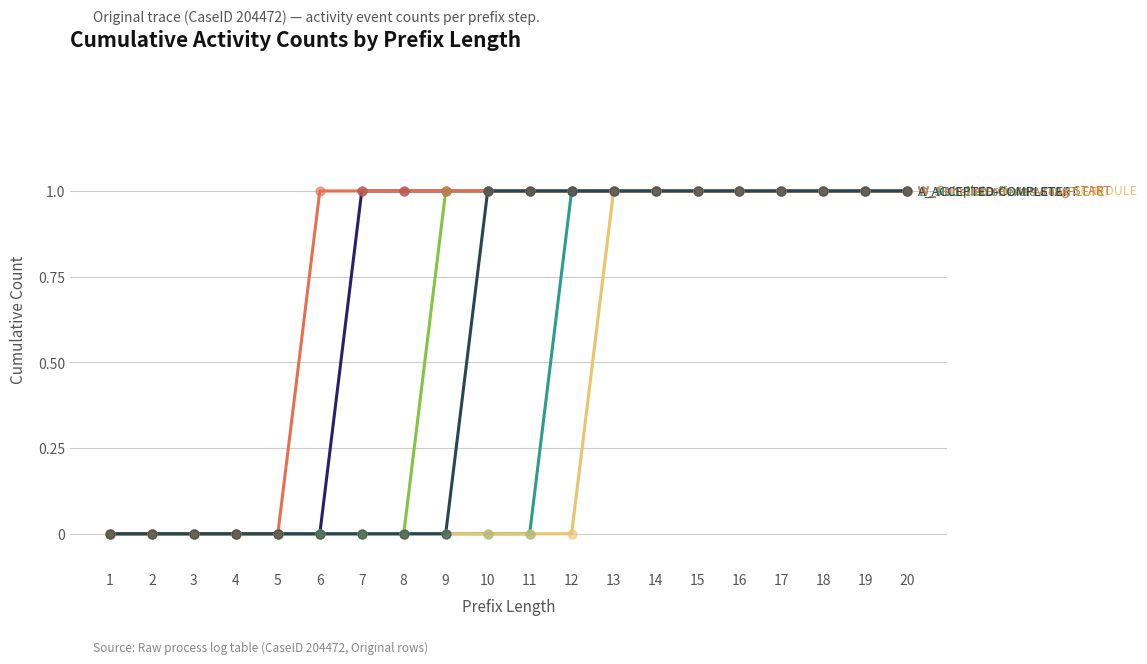

What is the total value across all series at 18?

6